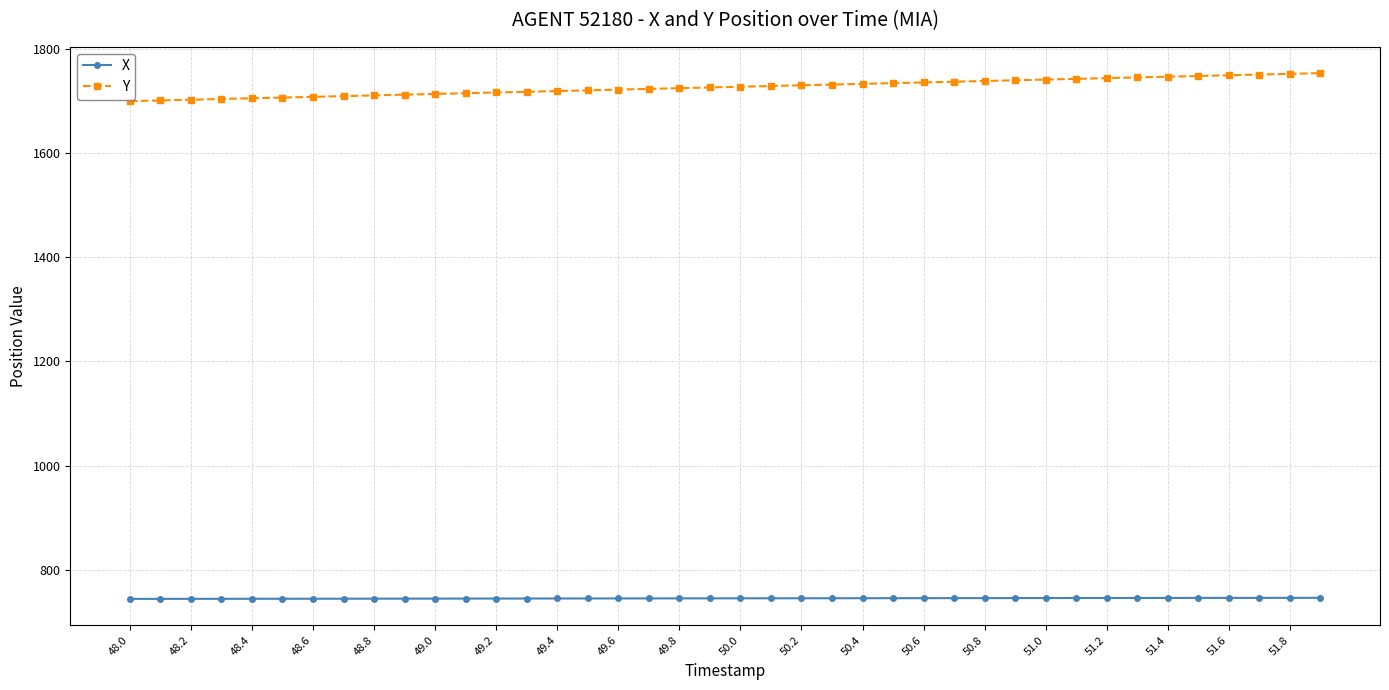

True or false: Y and X cross at least once.

False